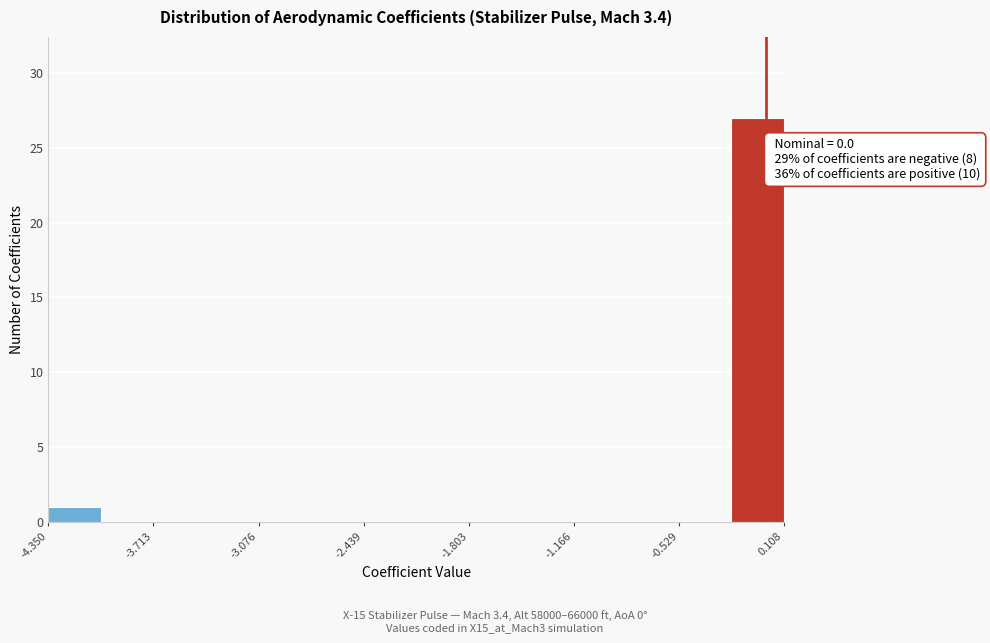

Read against the x-axis, roughly where is the centre of the tallest bar?

-0.1